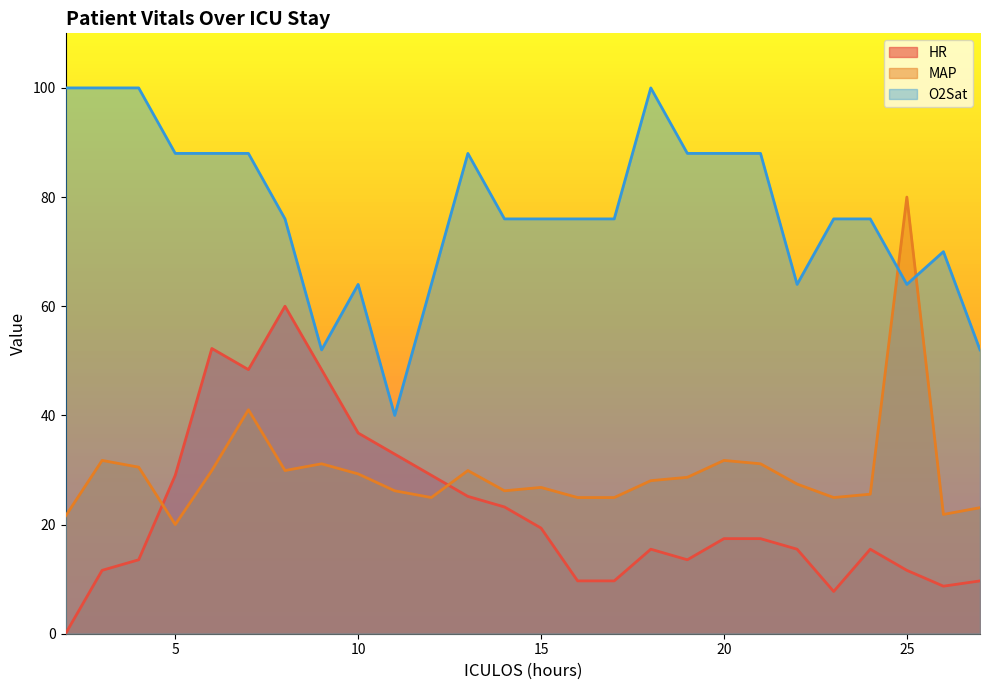

At which label is O2Sat closest to 70?

26